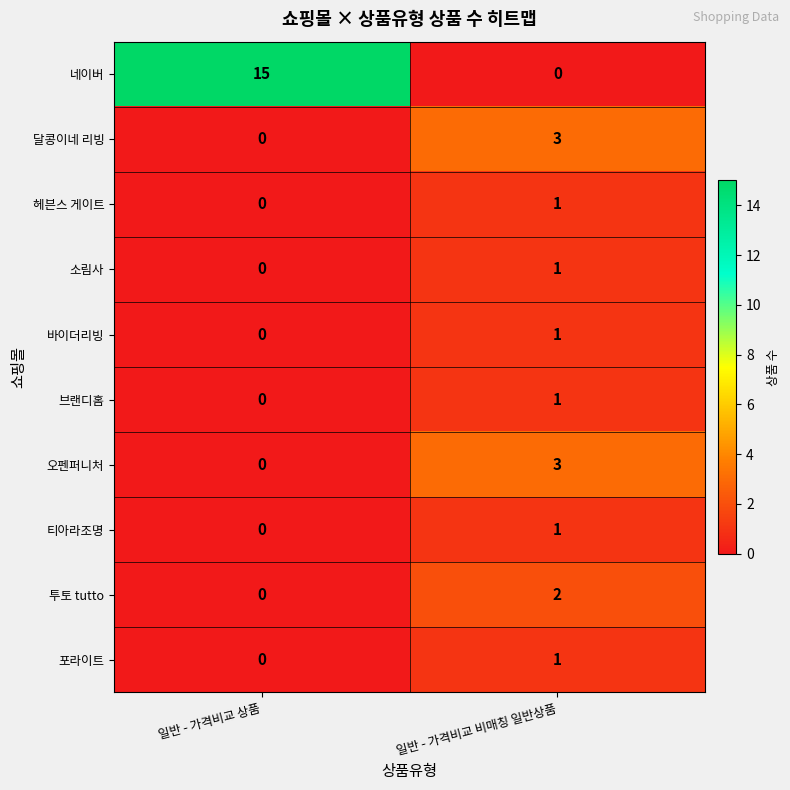

At which category is the sum across all series the highest?

일반 - 가격비교 상품